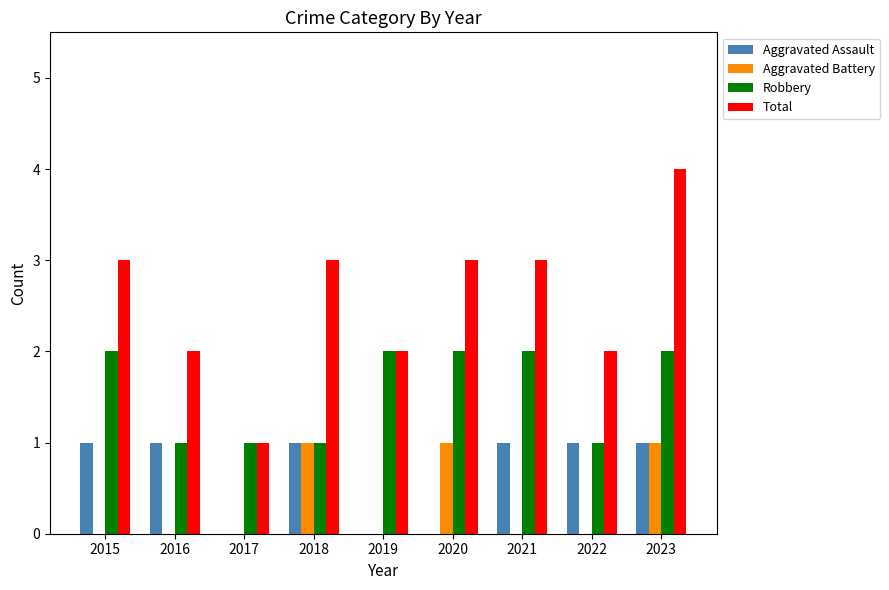

What is the total value across all series at 2016?

4